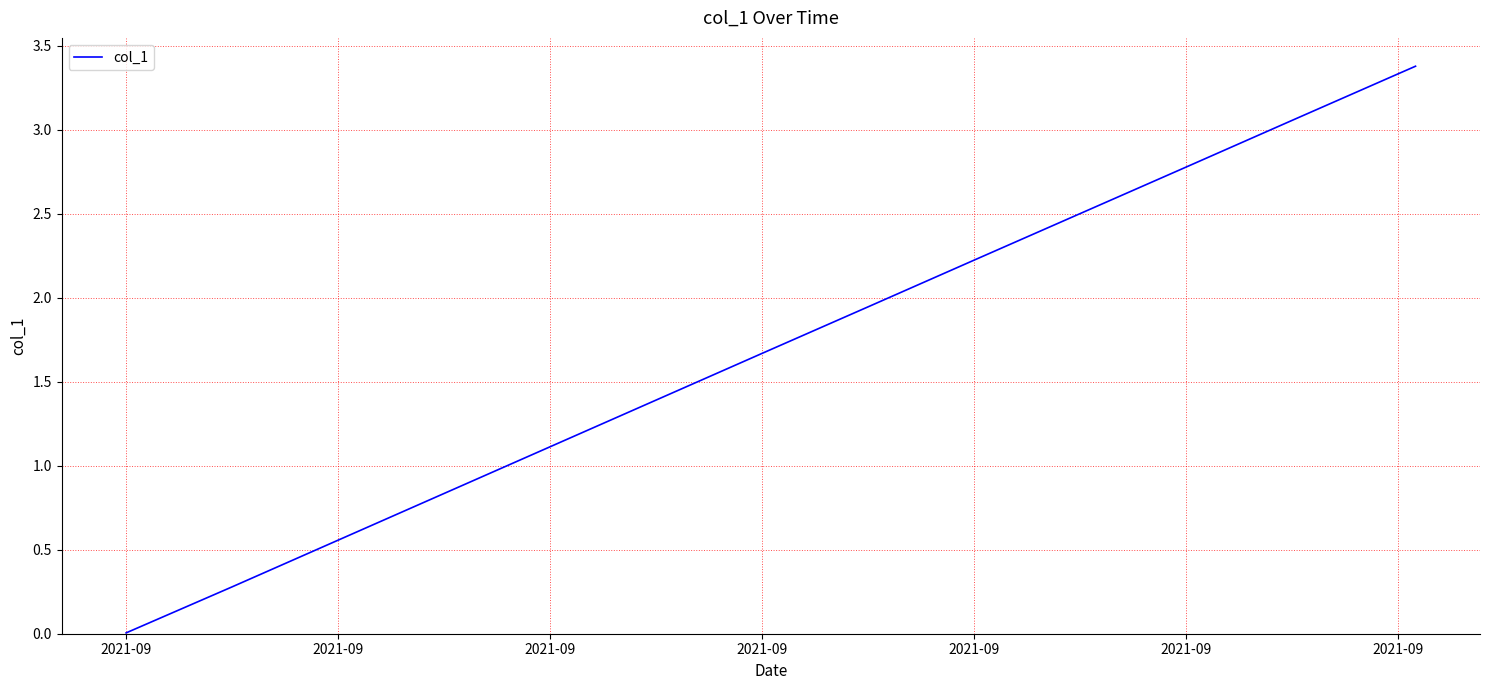

What is the maximum value shown in the chart?

3.4